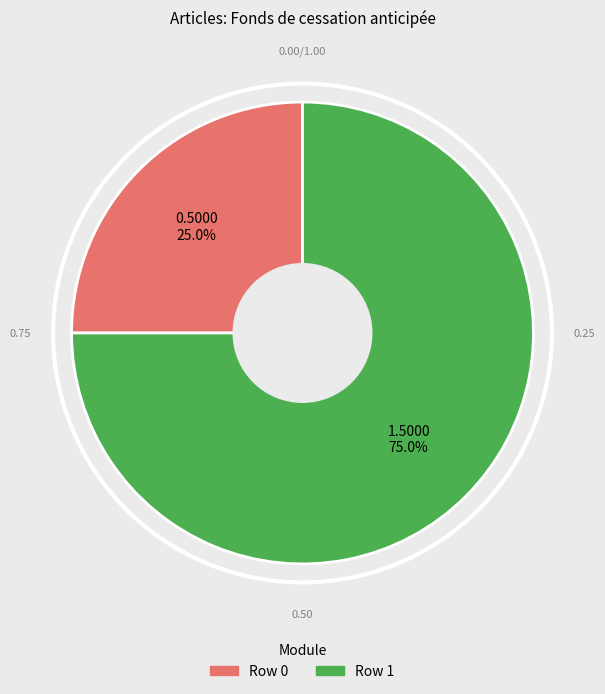

Does any single category account for the majority?

Yes